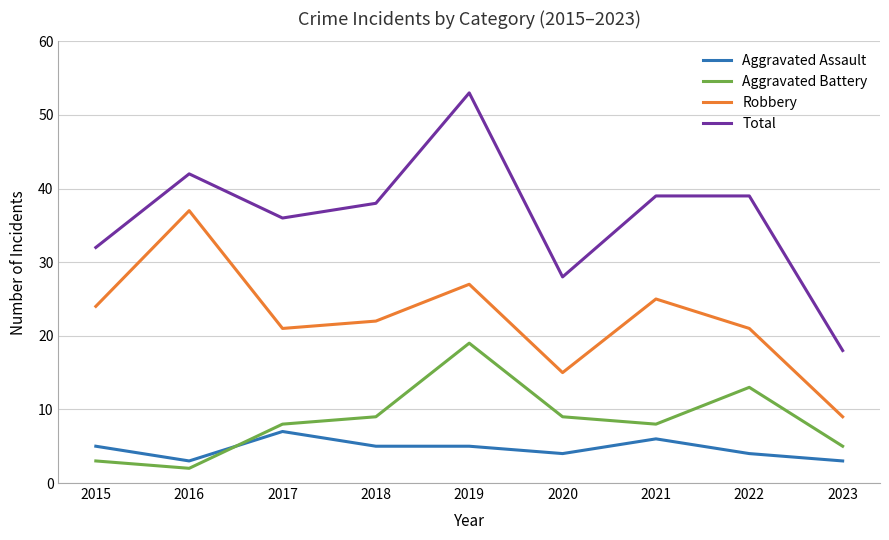

What is the difference between the highest and lowest values at 2017?

29